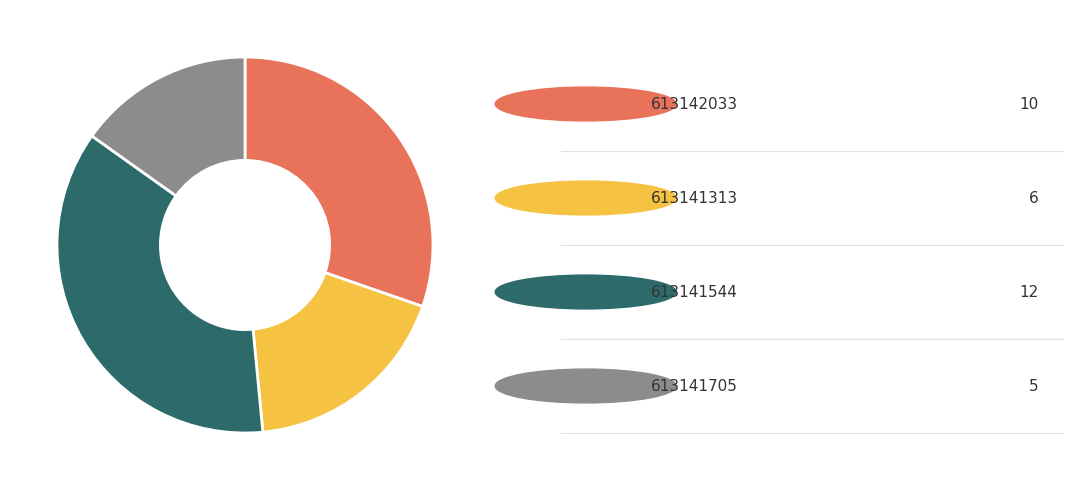

Is there a majority slice in this chart?

No